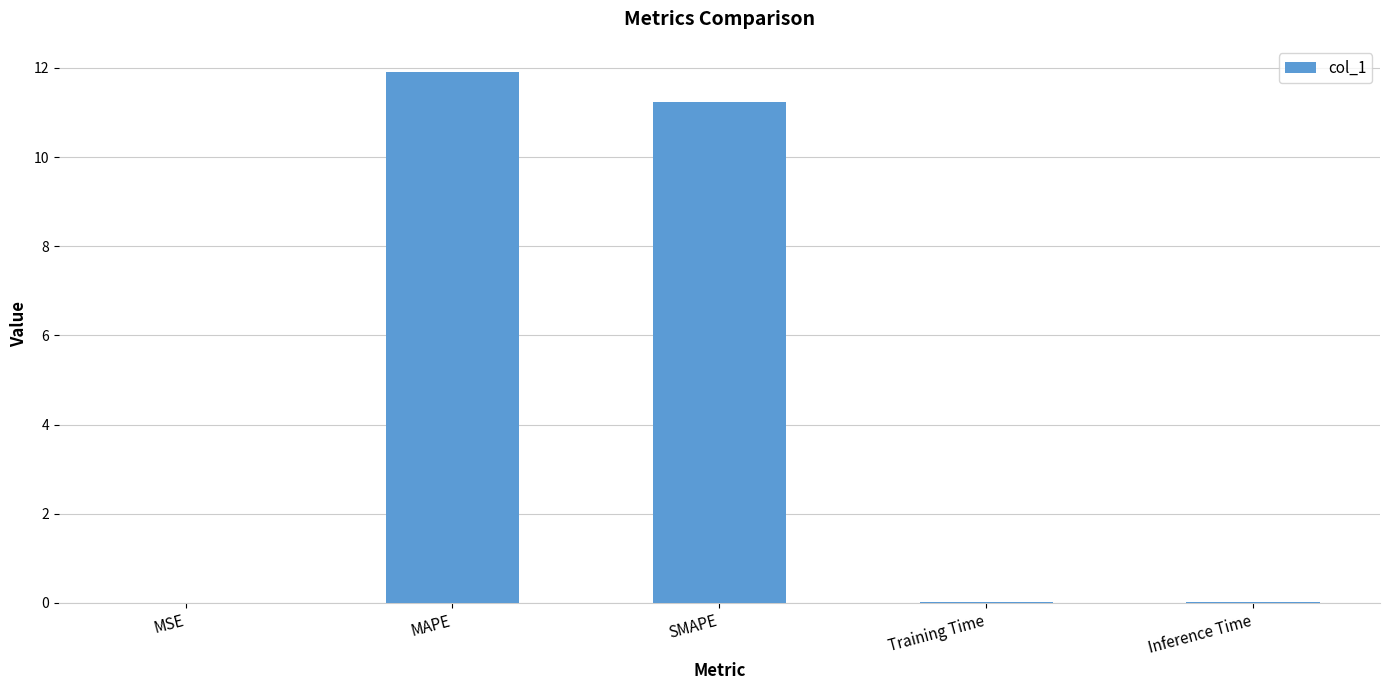

Are the bars horizontal?

No